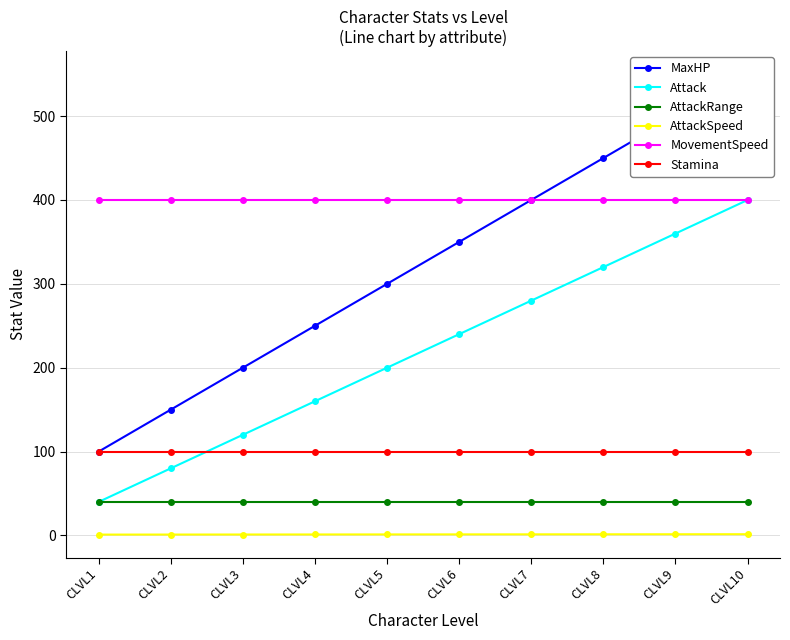

Is it true that MaxHP equals 728.7 at CLVL9?

False